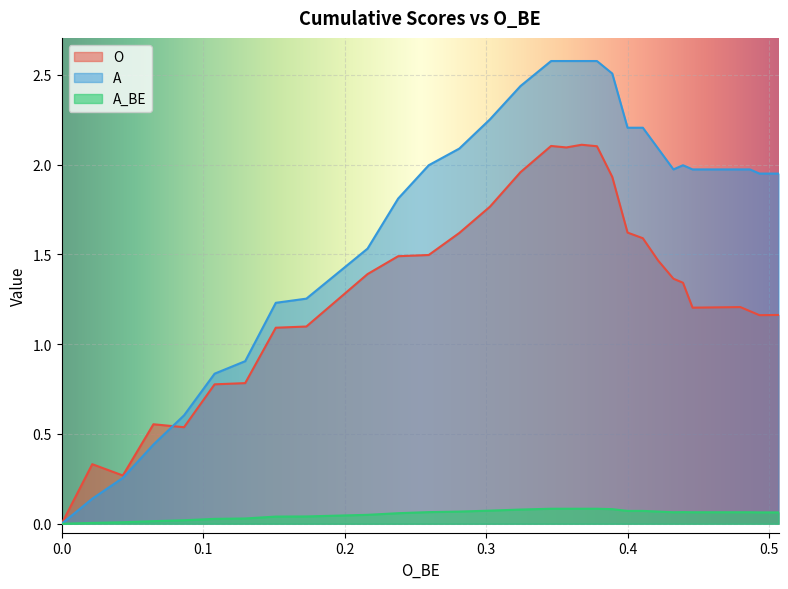

True or false: A and O intersect in this chart.

True